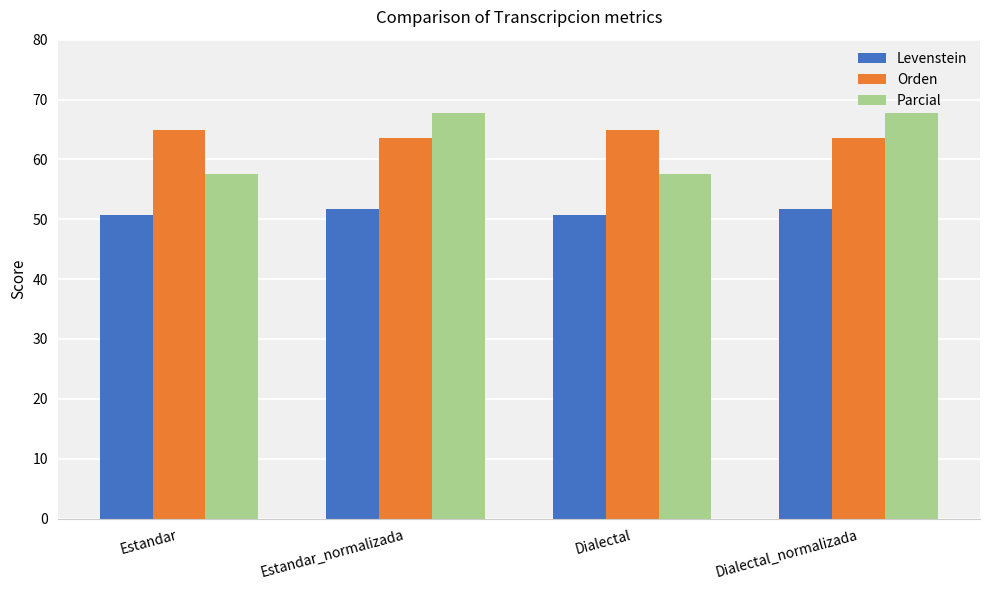

Reading left to right, extract all data points from this chart.

Levenstein: 50.7	51.7	50.7	51.7
Orden: 64.9	63.6	64.9	63.6
Parcial: 57.6	67.8	57.6	67.8